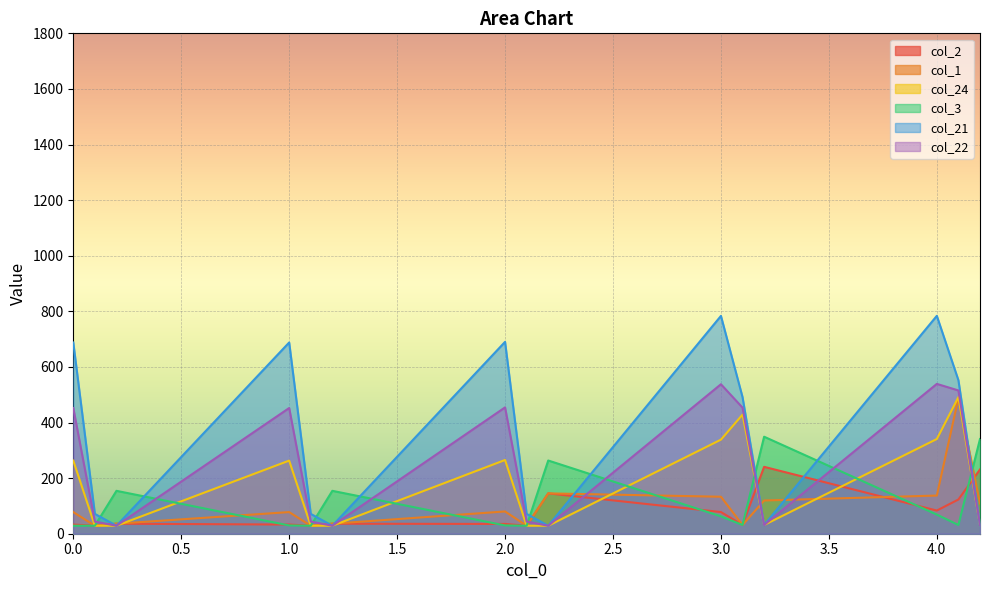

Which series has the largest total across all categories?

col_21